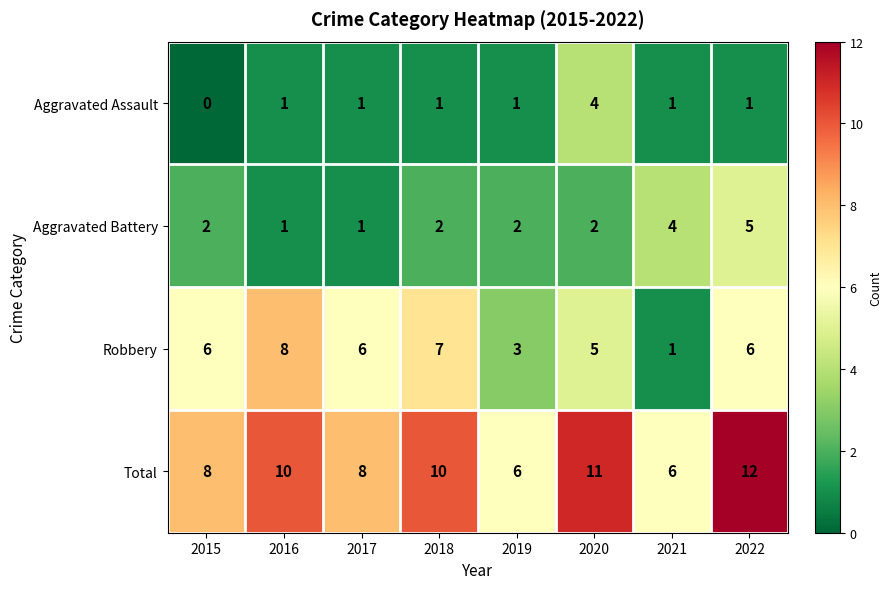

Which label corresponds to the largest value in the chart?

2022